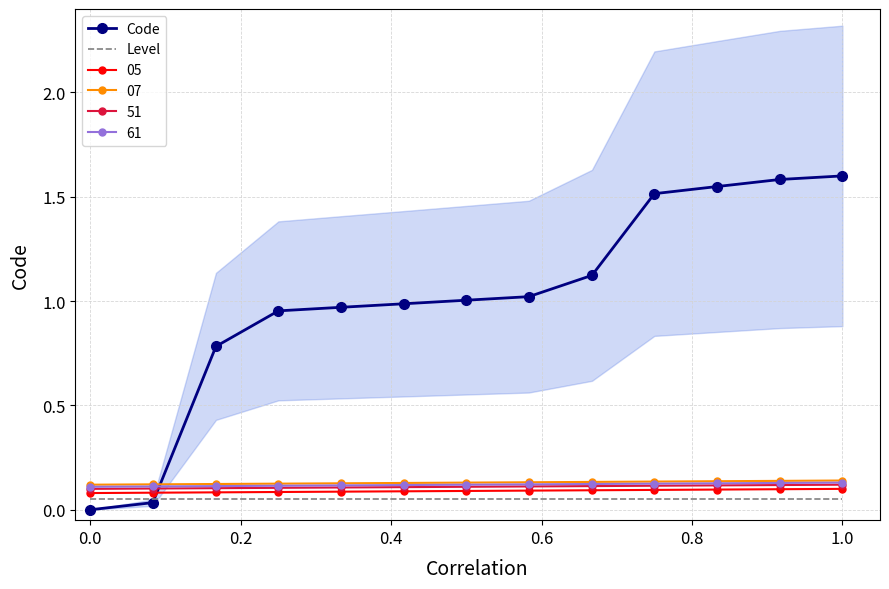

True or false: 61 and 05 cross at least once.

False